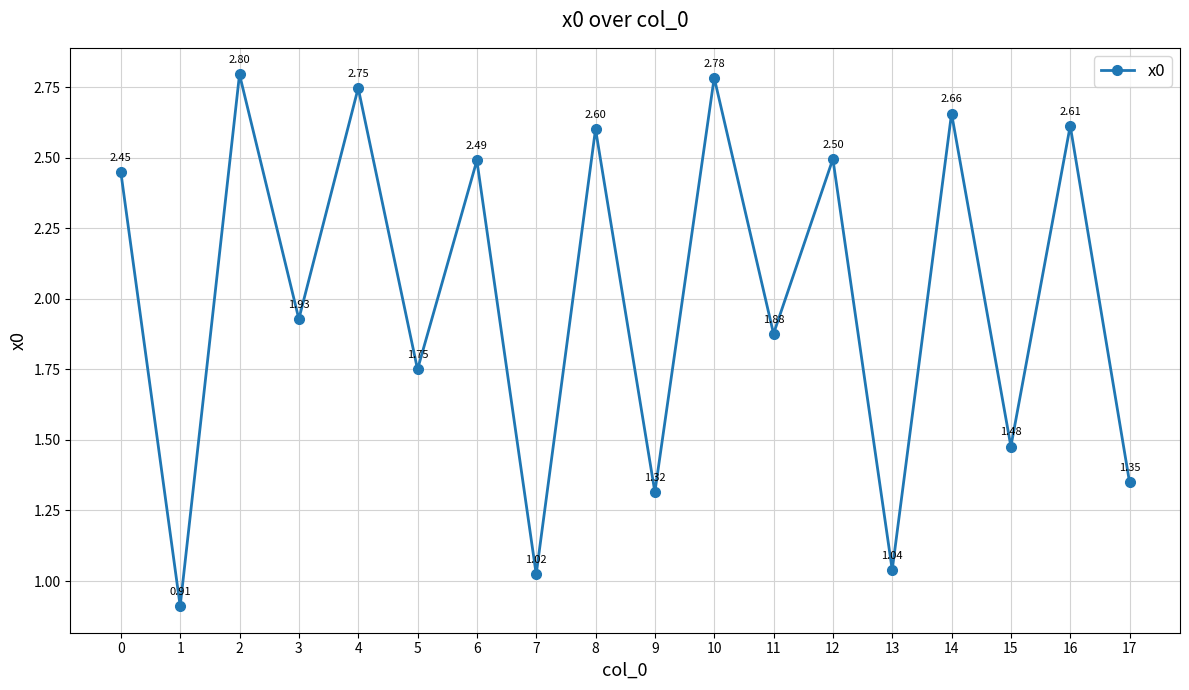

Rank the categories by value from lowest to highest.

1, 7, 13, 9, 17, 15, 5, 11, 3, 0, 6, 12, 8, 16, 14, 4, 10, 2